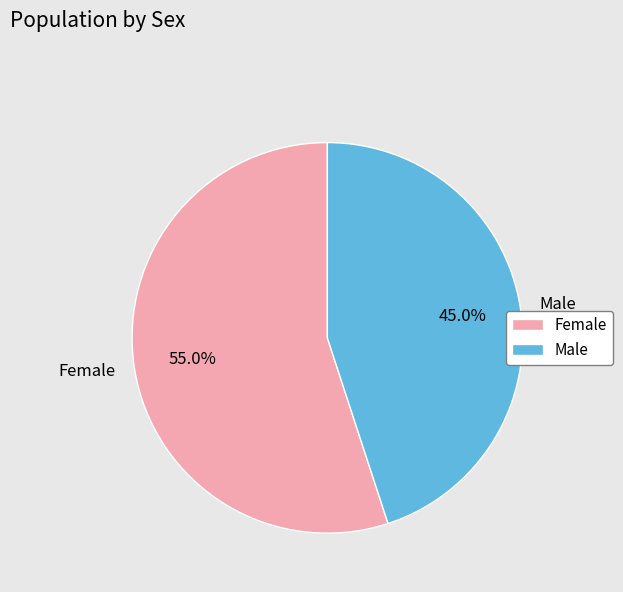

What is the ratio of the value at Male to the value at Female?

0.8